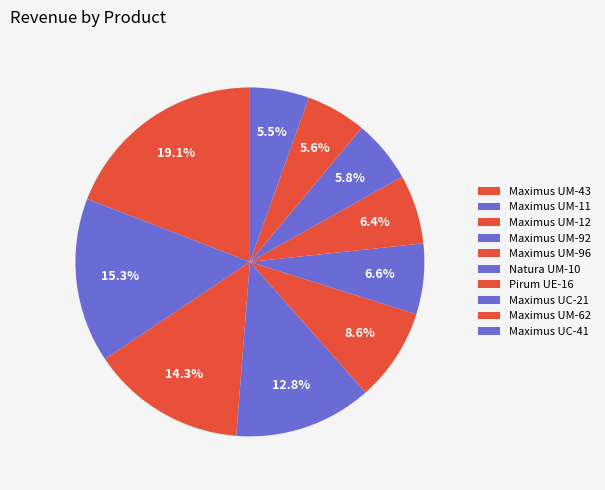

Which slice is the smallest?

Maximus UC-41